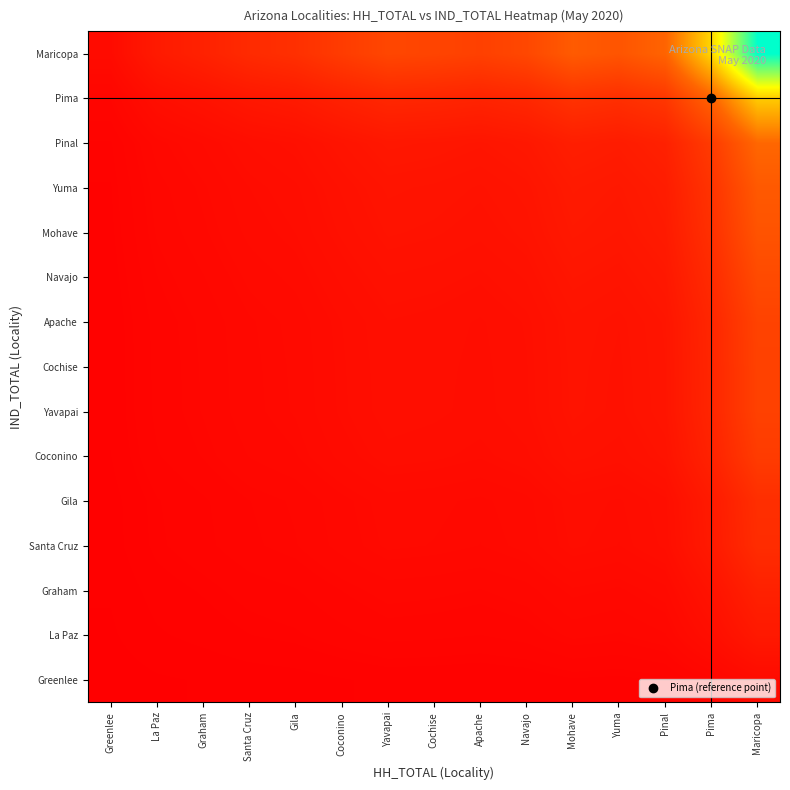

Rank the series by their maximum value, from highest to lowest.

Maricopa, Pima, Pinal, Yuma, Mohave, Navajo, Apache, Cochise, Yavapai, Coconino, Gila, Santa Cruz, Graham, La Paz, Greenlee